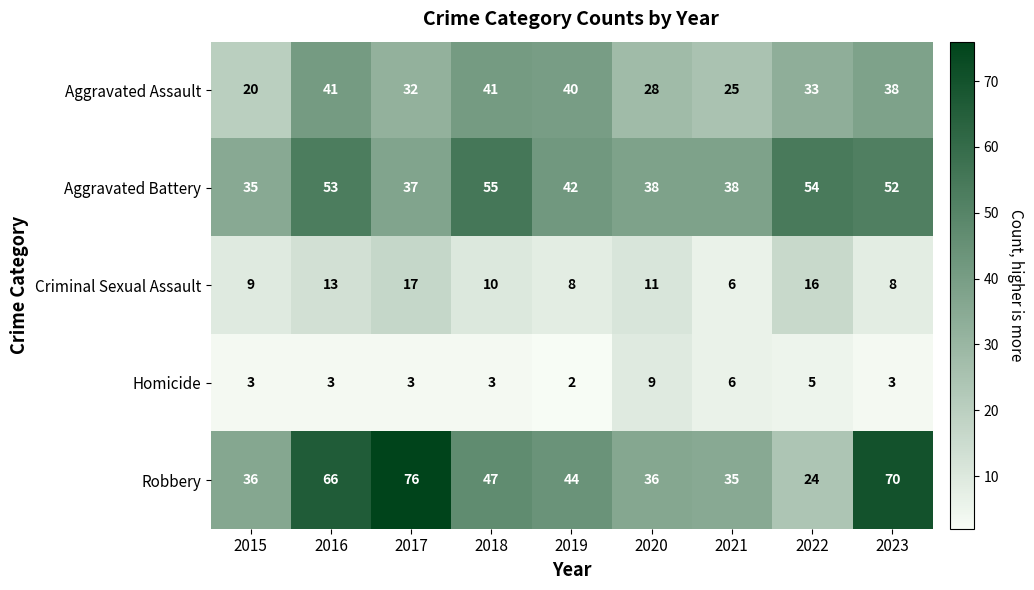

Is it true that Aggravated Battery equals 42 at 2019?

True